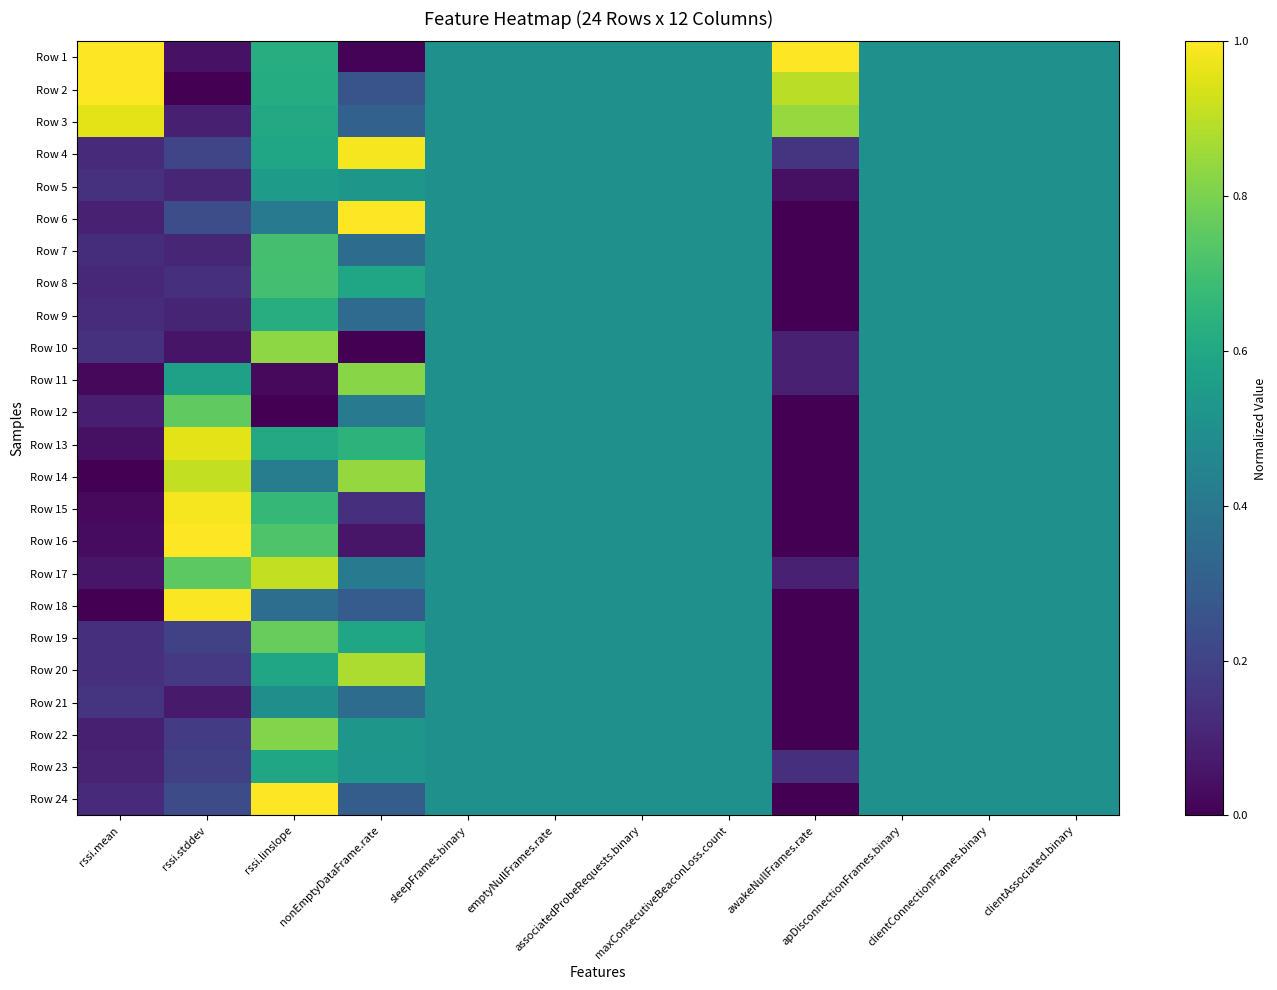

Reading left to right, extract all data points from this chart.

Row 1: rssi.mean=1.0	rssi.stddev=0.0	rssi.linslope=0.6	nonEmptyDataFrame.rate=0.0	sleepFrames.binary=0.5	emptyNullFrames.rate=0.5	associatedProbeRequests.binary=0.5	maxConsecutiveBeaconLoss.count=0.5	awakeNullFrames.rate=1.0	apDisconnectionFrames.binary=0.5	clientConnectionFrames.binary=0.5	clientAssociated.binary=0.5
Row 2: rssi.mean=1.0	rssi.stddev=0.0	rssi.linslope=0.6	nonEmptyDataFrame.rate=0.3	sleepFrames.binary=0.5	emptyNullFrames.rate=0.5	associatedProbeRequests.binary=0.5	maxConsecutiveBeaconLoss.count=0.5	awakeNullFrames.rate=0.9	apDisconnectionFrames.binary=0.5	clientConnectionFrames.binary=0.5	clientAssociated.binary=0.5
Row 3: rssi.mean=1.0	rssi.stddev=0.1	rssi.linslope=0.6	nonEmptyDataFrame.rate=0.3	sleepFrames.binary=0.5	emptyNullFrames.rate=0.5	associatedProbeRequests.binary=0.5	maxConsecutiveBeaconLoss.count=0.5	awakeNullFrames.rate=0.8	apDisconnectionFrames.binary=0.5	clientConnectionFrames.binary=0.5	clientAssociated.binary=0.5
Row 4: rssi.mean=0.1	rssi.stddev=0.2	rssi.linslope=0.6	nonEmptyDataFrame.rate=1.0	sleepFrames.binary=0.5	emptyNullFrames.rate=0.5	associatedProbeRequests.binary=0.5	maxConsecutiveBeaconLoss.count=0.5	awakeNullFrames.rate=0.2	apDisconnectionFrames.binary=0.5	clientConnectionFrames.binary=0.5	clientAssociated.binary=0.5
Row 5: rssi.mean=0.1	rssi.stddev=0.1	rssi.linslope=0.5	nonEmptyDataFrame.rate=0.5	sleepFrames.binary=0.5	emptyNullFrames.rate=0.5	associatedProbeRequests.binary=0.5	maxConsecutiveBeaconLoss.count=0.5	awakeNullFrames.rate=0.0	apDisconnectionFrames.binary=0.5	clientConnectionFrames.binary=0.5	clientAssociated.binary=0.5
Row 6: rssi.mean=0.1	rssi.stddev=0.2	rssi.linslope=0.4	nonEmptyDataFrame.rate=1.0	sleepFrames.binary=0.5	emptyNullFrames.rate=0.5	associatedProbeRequests.binary=0.5	maxConsecutiveBeaconLoss.count=0.5	awakeNullFrames.rate=0.0	apDisconnectionFrames.binary=0.5	clientConnectionFrames.binary=0.5	clientAssociated.binary=0.5
Row 7: rssi.mean=0.1	rssi.stddev=0.1	rssi.linslope=0.7	nonEmptyDataFrame.rate=0.4	sleepFrames.binary=0.5	emptyNullFrames.rate=0.5	associatedProbeRequests.binary=0.5	maxConsecutiveBeaconLoss.count=0.5	awakeNullFrames.rate=0.0	apDisconnectionFrames.binary=0.5	clientConnectionFrames.binary=0.5	clientAssociated.binary=0.5
Row 8: rssi.mean=0.1	rssi.stddev=0.1	rssi.linslope=0.7	nonEmptyDataFrame.rate=0.6	sleepFrames.binary=0.5	emptyNullFrames.rate=0.5	associatedProbeRequests.binary=0.5	maxConsecutiveBeaconLoss.count=0.5	awakeNullFrames.rate=0.0	apDisconnectionFrames.binary=0.5	clientConnectionFrames.binary=0.5	clientAssociated.binary=0.5
Row 9: rssi.mean=0.1	rssi.stddev=0.1	rssi.linslope=0.6	nonEmptyDataFrame.rate=0.4	sleepFrames.binary=0.5	emptyNullFrames.rate=0.5	associatedProbeRequests.binary=0.5	maxConsecutiveBeaconLoss.count=0.5	awakeNullFrames.rate=0.0	apDisconnectionFrames.binary=0.5	clientConnectionFrames.binary=0.5	clientAssociated.binary=0.5
Row 10: rssi.mean=0.1	rssi.stddev=0.1	rssi.linslope=0.8	nonEmptyDataFrame.rate=0.0	sleepFrames.binary=0.5	emptyNullFrames.rate=0.5	associatedProbeRequests.binary=0.5	maxConsecutiveBeaconLoss.count=0.5	awakeNullFrames.rate=0.1	apDisconnectionFrames.binary=0.5	clientConnectionFrames.binary=0.5	clientAssociated.binary=0.5
Row 11: rssi.mean=0.0	rssi.stddev=0.6	rssi.linslope=0.0	nonEmptyDataFrame.rate=0.8	sleepFrames.binary=0.5	emptyNullFrames.rate=0.5	associatedProbeRequests.binary=0.5	maxConsecutiveBeaconLoss.count=0.5	awakeNullFrames.rate=0.1	apDisconnectionFrames.binary=0.5	clientConnectionFrames.binary=0.5	clientAssociated.binary=0.5
Row 12: rssi.mean=0.1	rssi.stddev=0.8	rssi.linslope=0.0	nonEmptyDataFrame.rate=0.4	sleepFrames.binary=0.5	emptyNullFrames.rate=0.5	associatedProbeRequests.binary=0.5	maxConsecutiveBeaconLoss.count=0.5	awakeNullFrames.rate=0.0	apDisconnectionFrames.binary=0.5	clientConnectionFrames.binary=0.5	clientAssociated.binary=0.5
Row 13: rssi.mean=0.0	rssi.stddev=1.0	rssi.linslope=0.6	nonEmptyDataFrame.rate=0.6	sleepFrames.binary=0.5	emptyNullFrames.rate=0.5	associatedProbeRequests.binary=0.5	maxConsecutiveBeaconLoss.count=0.5	awakeNullFrames.rate=0.0	apDisconnectionFrames.binary=0.5	clientConnectionFrames.binary=0.5	clientAssociated.binary=0.5
Row 14: rssi.mean=0.0	rssi.stddev=0.9	rssi.linslope=0.4	nonEmptyDataFrame.rate=0.8	sleepFrames.binary=0.5	emptyNullFrames.rate=0.5	associatedProbeRequests.binary=0.5	maxConsecutiveBeaconLoss.count=0.5	awakeNullFrames.rate=0.0	apDisconnectionFrames.binary=0.5	clientConnectionFrames.binary=0.5	clientAssociated.binary=0.5
Row 15: rssi.mean=0.0	rssi.stddev=1.0	rssi.linslope=0.7	nonEmptyDataFrame.rate=0.1	sleepFrames.binary=0.5	emptyNullFrames.rate=0.5	associatedProbeRequests.binary=0.5	maxConsecutiveBeaconLoss.count=0.5	awakeNullFrames.rate=0.0	apDisconnectionFrames.binary=0.5	clientConnectionFrames.binary=0.5	clientAssociated.binary=0.5
Row 16: rssi.mean=0.0	rssi.stddev=1.0	rssi.linslope=0.7	nonEmptyDataFrame.rate=0.1	sleepFrames.binary=0.5	emptyNullFrames.rate=0.5	associatedProbeRequests.binary=0.5	maxConsecutiveBeaconLoss.count=0.5	awakeNullFrames.rate=0.0	apDisconnectionFrames.binary=0.5	clientConnectionFrames.binary=0.5	clientAssociated.binary=0.5
Row 17: rssi.mean=0.1	rssi.stddev=0.7	rssi.linslope=0.9	nonEmptyDataFrame.rate=0.4	sleepFrames.binary=0.5	emptyNullFrames.rate=0.5	associatedProbeRequests.binary=0.5	maxConsecutiveBeaconLoss.count=0.5	awakeNullFrames.rate=0.1	apDisconnectionFrames.binary=0.5	clientConnectionFrames.binary=0.5	clientAssociated.binary=0.5
Row 18: rssi.mean=0.0	rssi.stddev=1.0	rssi.linslope=0.4	nonEmptyDataFrame.rate=0.3	sleepFrames.binary=0.5	emptyNullFrames.rate=0.5	associatedProbeRequests.binary=0.5	maxConsecutiveBeaconLoss.count=0.5	awakeNullFrames.rate=0.0	apDisconnectionFrames.binary=0.5	clientConnectionFrames.binary=0.5	clientAssociated.binary=0.5
Row 19: rssi.mean=0.1	rssi.stddev=0.2	rssi.linslope=0.8	nonEmptyDataFrame.rate=0.6	sleepFrames.binary=0.5	emptyNullFrames.rate=0.5	associatedProbeRequests.binary=0.5	maxConsecutiveBeaconLoss.count=0.5	awakeNullFrames.rate=0.0	apDisconnectionFrames.binary=0.5	clientConnectionFrames.binary=0.5	clientAssociated.binary=0.5
Row 20: rssi.mean=0.1	rssi.stddev=0.2	rssi.linslope=0.6	nonEmptyDataFrame.rate=0.9	sleepFrames.binary=0.5	emptyNullFrames.rate=0.5	associatedProbeRequests.binary=0.5	maxConsecutiveBeaconLoss.count=0.5	awakeNullFrames.rate=0.0	apDisconnectionFrames.binary=0.5	clientConnectionFrames.binary=0.5	clientAssociated.binary=0.5
Row 21: rssi.mean=0.2	rssi.stddev=0.1	rssi.linslope=0.5	nonEmptyDataFrame.rate=0.4	sleepFrames.binary=0.5	emptyNullFrames.rate=0.5	associatedProbeRequests.binary=0.5	maxConsecutiveBeaconLoss.count=0.5	awakeNullFrames.rate=0.0	apDisconnectionFrames.binary=0.5	clientConnectionFrames.binary=0.5	clientAssociated.binary=0.5
Row 22: rssi.mean=0.1	rssi.stddev=0.2	rssi.linslope=0.8	nonEmptyDataFrame.rate=0.5	sleepFrames.binary=0.5	emptyNullFrames.rate=0.5	associatedProbeRequests.binary=0.5	maxConsecutiveBeaconLoss.count=0.5	awakeNullFrames.rate=0.0	apDisconnectionFrames.binary=0.5	clientConnectionFrames.binary=0.5	clientAssociated.binary=0.5
Row 23: rssi.mean=0.1	rssi.stddev=0.2	rssi.linslope=0.6	nonEmptyDataFrame.rate=0.5	sleepFrames.binary=0.5	emptyNullFrames.rate=0.5	associatedProbeRequests.binary=0.5	maxConsecutiveBeaconLoss.count=0.5	awakeNullFrames.rate=0.1	apDisconnectionFrames.binary=0.5	clientConnectionFrames.binary=0.5	clientAssociated.binary=0.5
Row 24: rssi.mean=0.1	rssi.stddev=0.2	rssi.linslope=1.0	nonEmptyDataFrame.rate=0.3	sleepFrames.binary=0.5	emptyNullFrames.rate=0.5	associatedProbeRequests.binary=0.5	maxConsecutiveBeaconLoss.count=0.5	awakeNullFrames.rate=0.0	apDisconnectionFrames.binary=0.5	clientConnectionFrames.binary=0.5	clientAssociated.binary=0.5